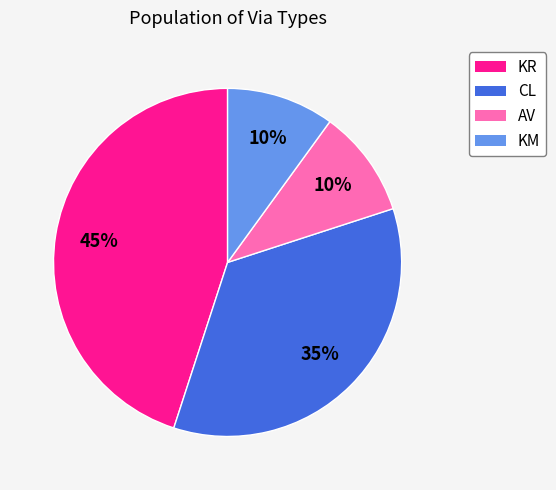

How many slices are in this pie chart?

4